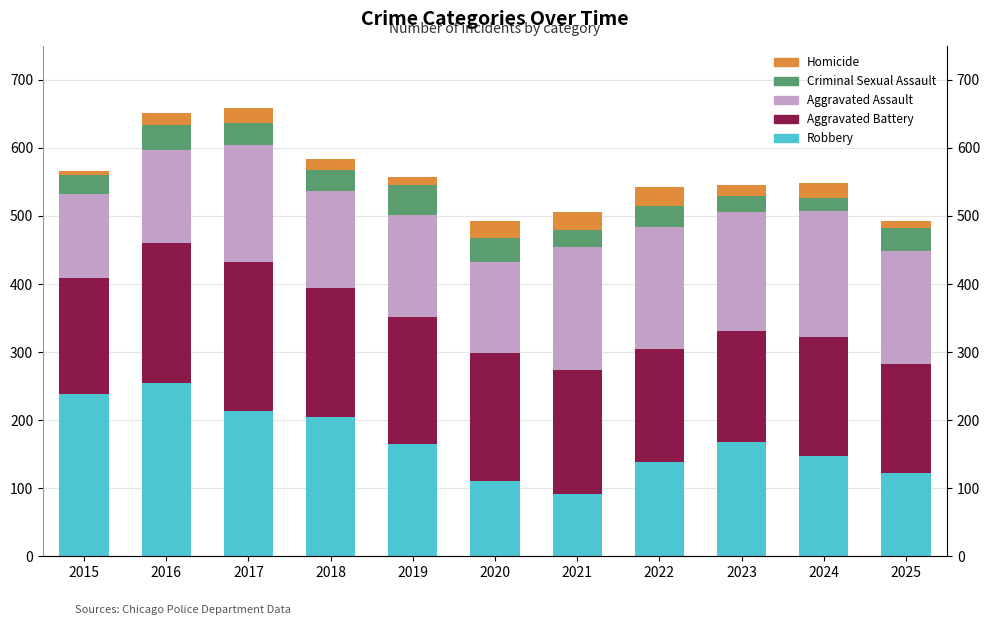

Reading right to left, transcribe all the data shown in this chart.

Robbery: 2025=122	2024=147	2023=168	2022=138	2021=92	2020=111	2019=165	2018=205	2017=214	2016=254	2015=238
Aggravated Battery: 2025=160	2024=175	2023=163	2022=166	2021=181	2020=187	2019=187	2018=189	2017=218	2016=206	2015=171
Aggravated Assault: 2025=167	2024=186	2023=175	2022=180	2021=182	2020=135	2019=150	2018=143	2017=173	2016=137	2015=123
Criminal Sexual Assault: 2025=34	2024=18	2023=24	2022=31	2021=24	2020=34	2019=43	2018=31	2017=31	2016=37	2015=28
Homicide: 2025=10	2024=22	2023=15	2022=27	2021=27	2020=25	2019=13	2018=15	2017=22	2016=17	2015=6